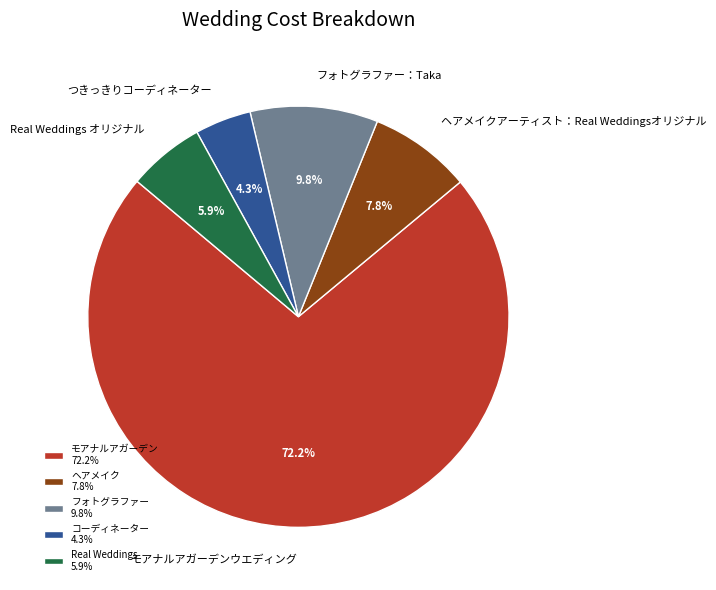

How much of the chart is everything except つきっきりコーディネーター?

95.7%